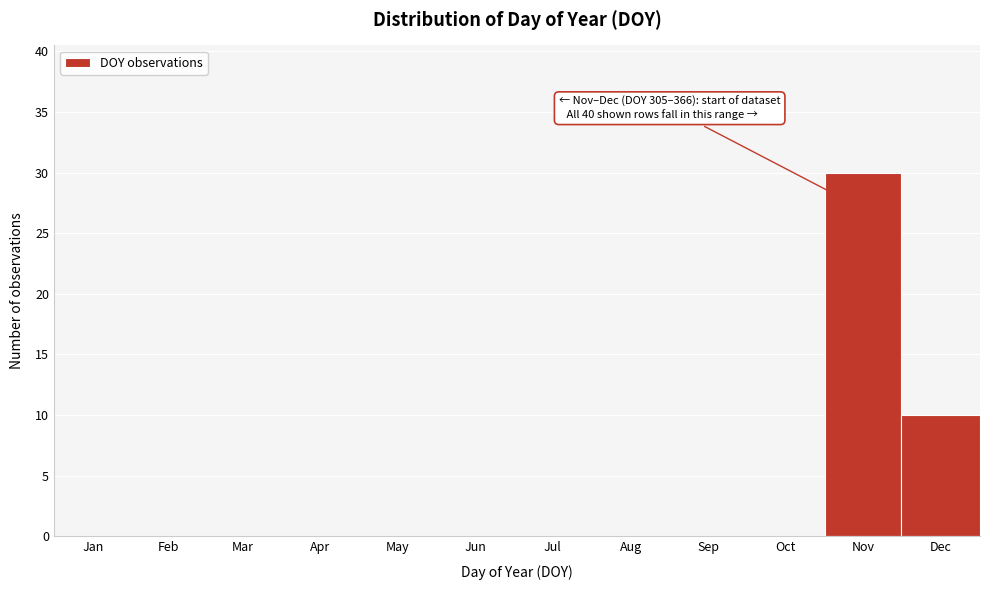

Reading right to left, extract all data points from this chart.

Dec=10	Nov=30	Oct=0	Sep=0	Aug=0	Jul=0	Jun=0	May=0	Apr=0	Mar=0	Feb=0	Jan=0